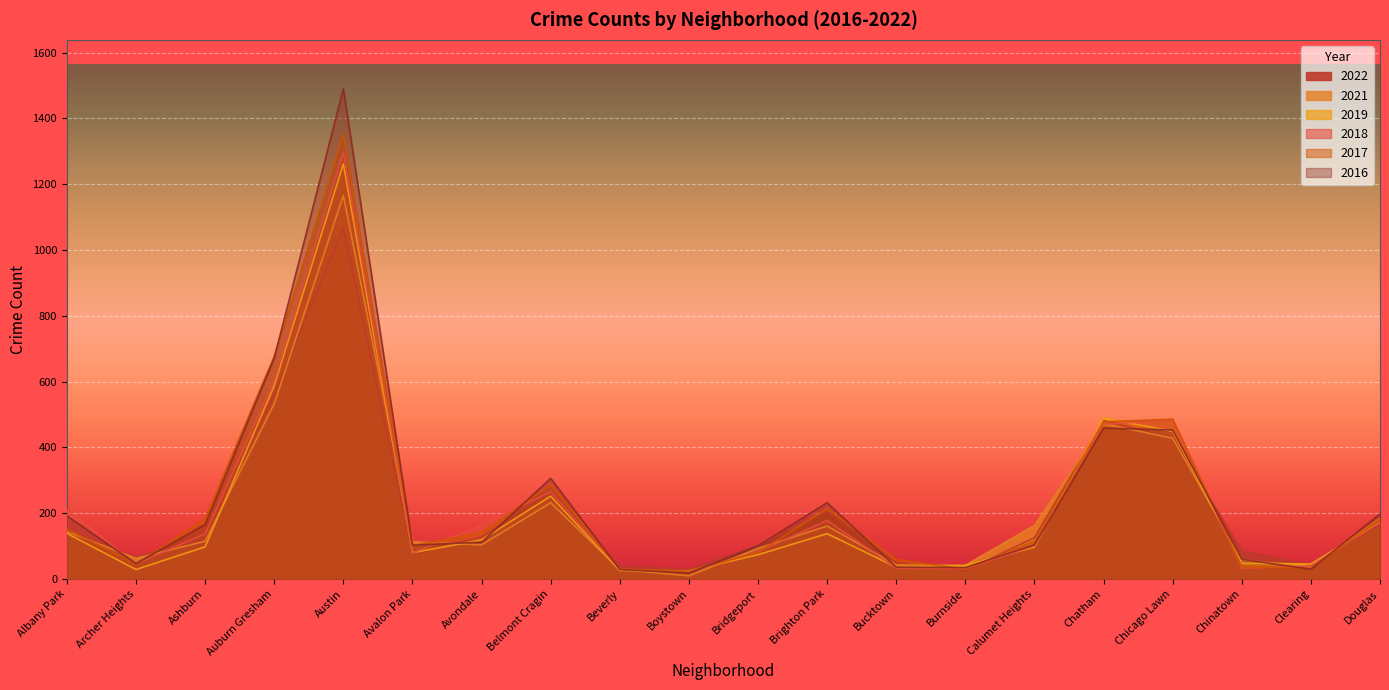

What is the sum of all 2018 values?

4477